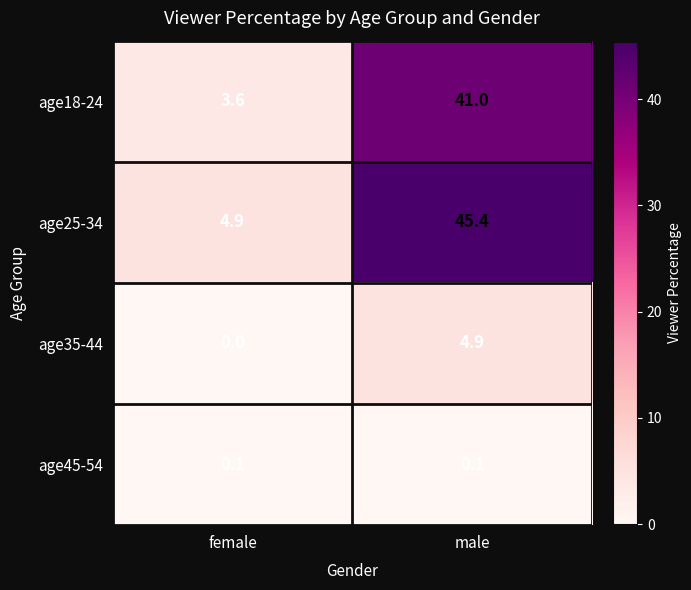

Which series has the largest total across all categories?

age25-34